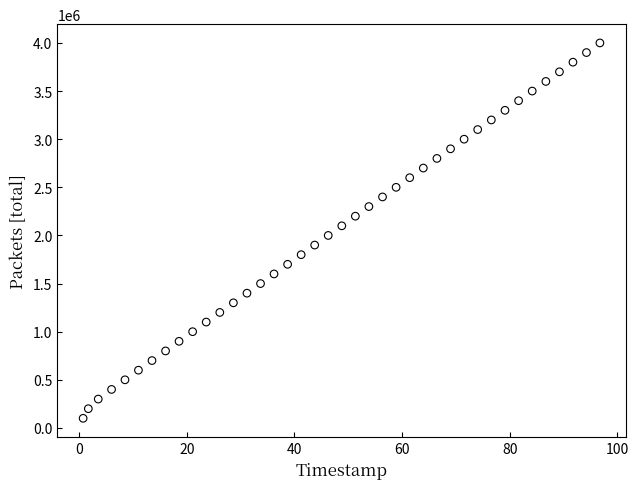

What is the range of Y values (max minus min)?

3900000